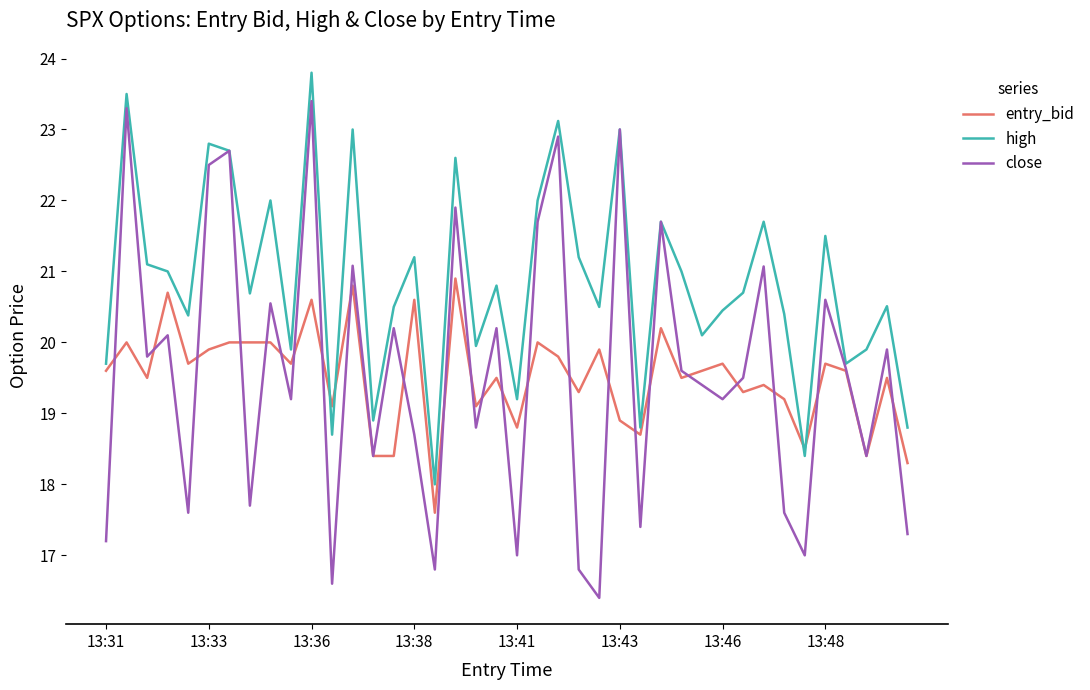

List the series in order of their peak value, highest first.

high, close, entry_bid